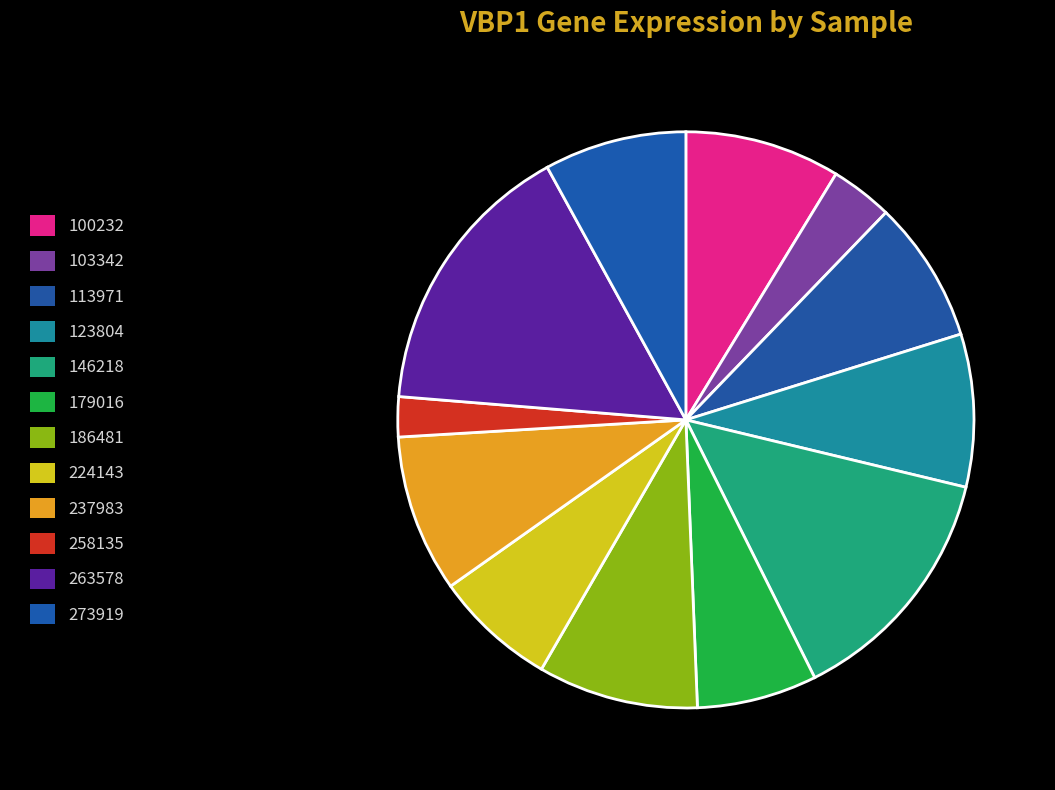

How many slices are in this pie chart?

12